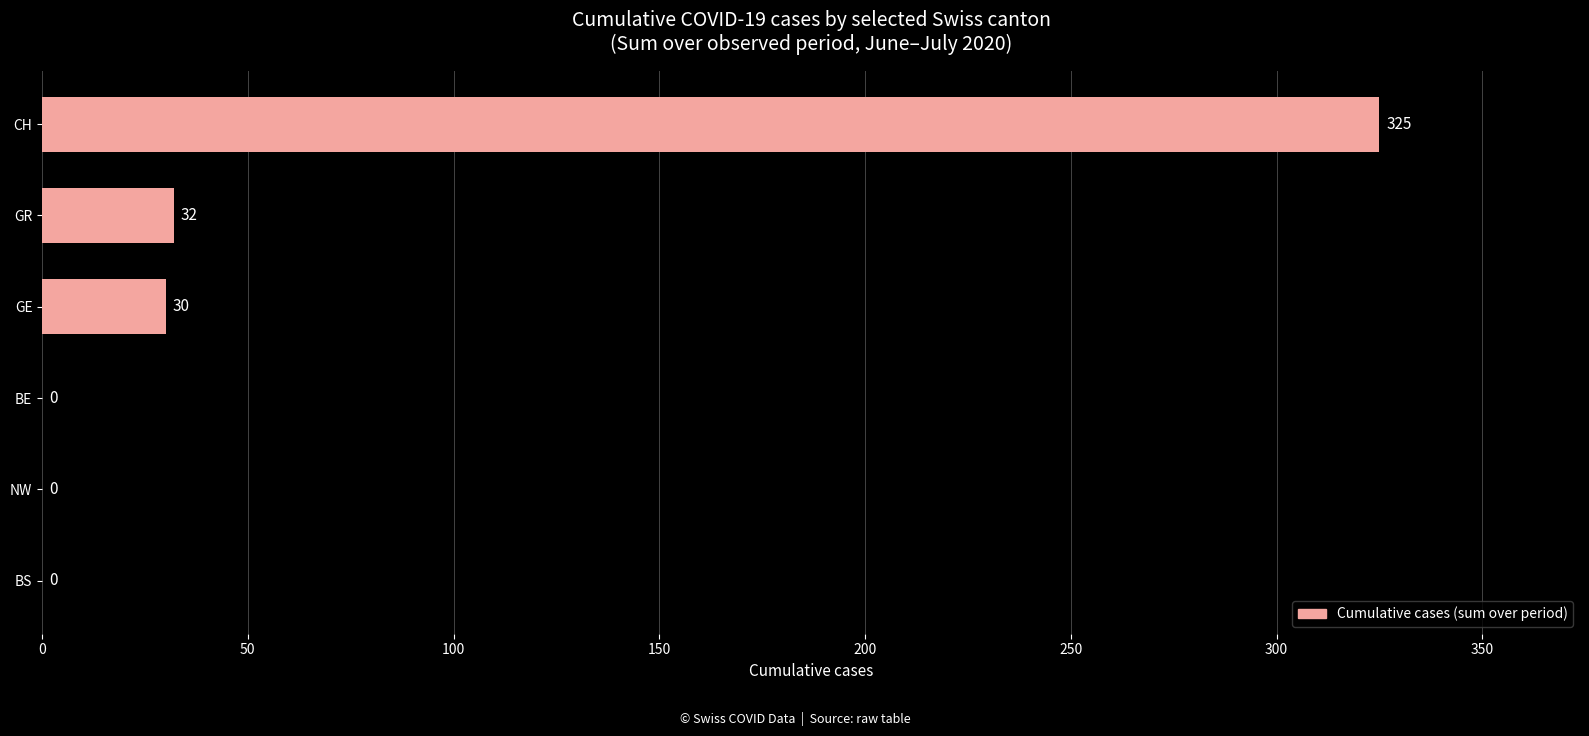

Reading bottom to top, transcribe all the data shown in this chart.

BS=0	NW=0	BE=0	GE=30	GR=32	CH=325